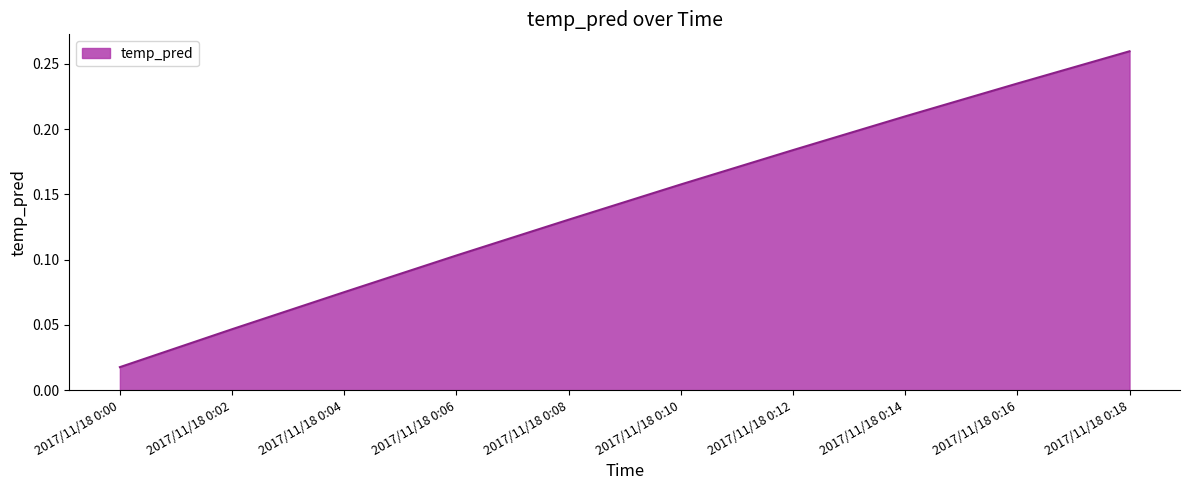

The chart shows a value of 0.1 at 2017/11/18 0:12. True or false?

False